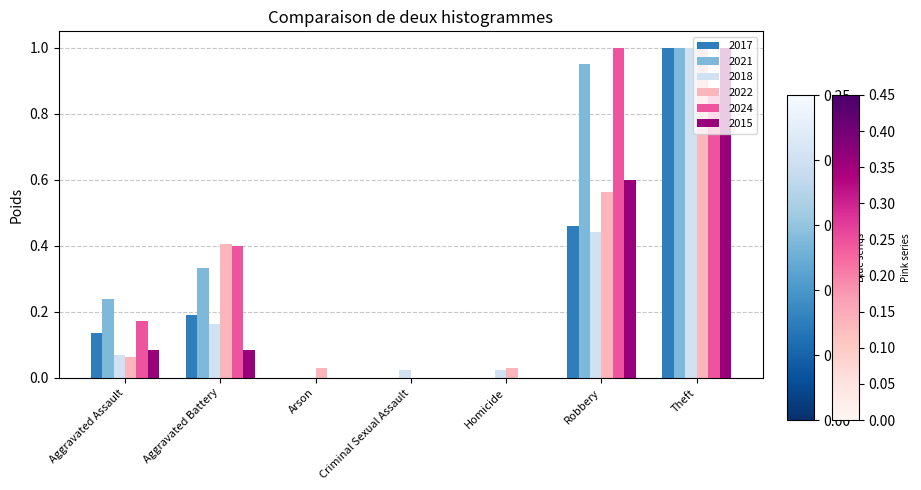

What is the total value across all series at Theft?

5.9